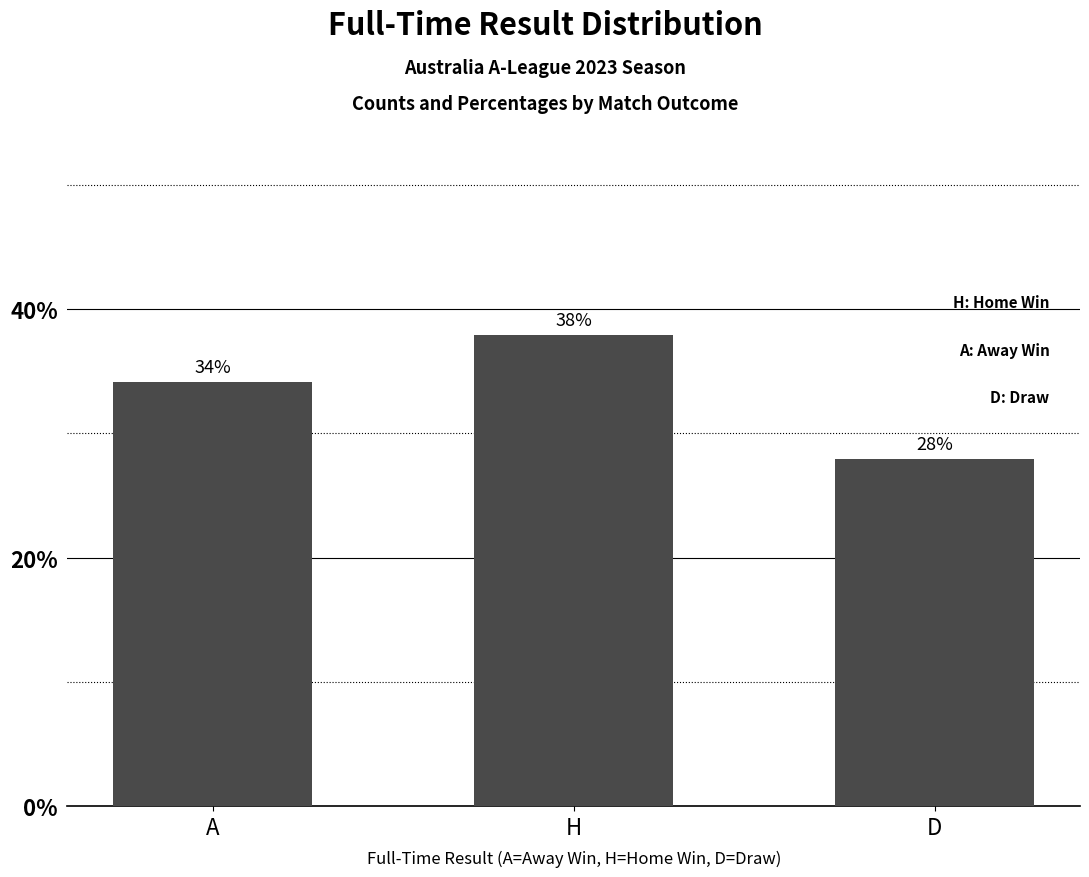

Rank the categories by value from highest to lowest.

H, A, D